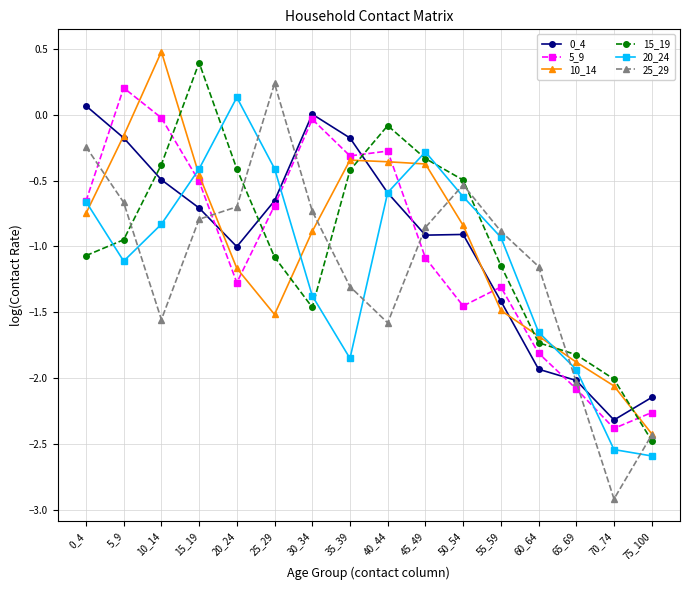

Where is the first local maximum for 10_14?

10_14